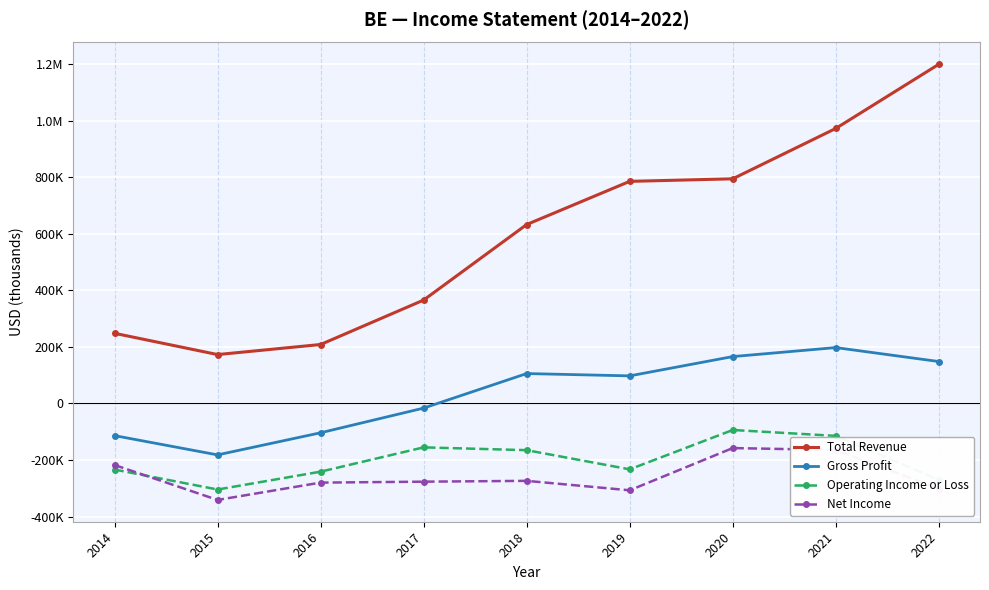

Is this an area chart (filled region under the line)?

No